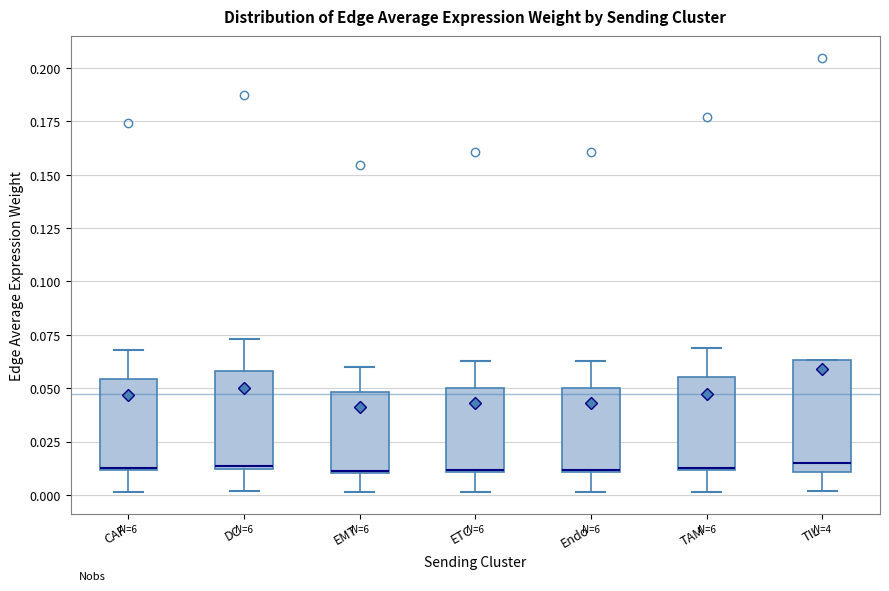

Reading left to right, read every box against the y-axis: the position of its median line, the range the box covers, and the ends of its whiskers. The values are not printed on the chart, so give them approximately, as read against the axis.

CAF: median 0.015, box 0.010 to 0.055, whiskers 0.000 to 0.070
DC: median 0.015, box 0.010 to 0.060, whiskers 0.000 to 0.075
EMT: median 0.010, box 0.010 to 0.050, whiskers 0.000 to 0.060
ETC: median 0.010, box 0.010 to 0.050, whiskers 0.000 to 0.065
Endo: median 0.010, box 0.010 to 0.050, whiskers 0.000 to 0.065
TAM: median 0.015, box 0.010 to 0.055, whiskers 0.000 to 0.070
TIL: median 0.015, box 0.010 to 0.065, whiskers 0.000 to 0.065